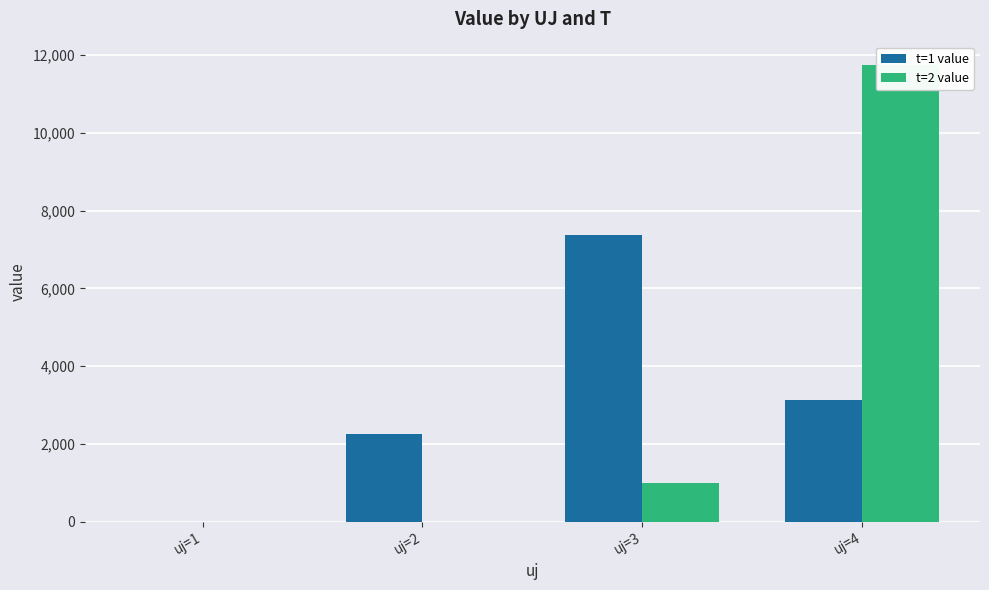

At which label is t=2 value closest to 5878?

uj=3